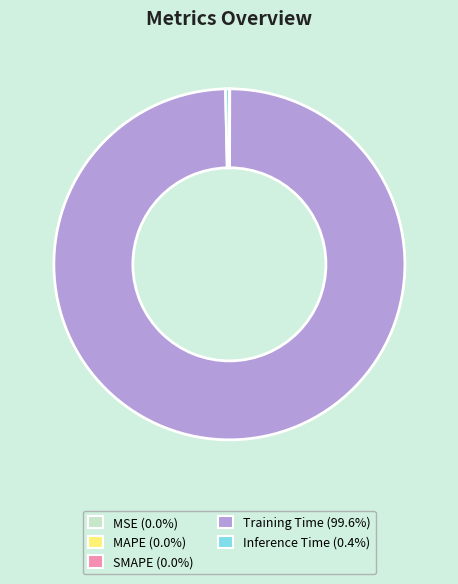

Which category accounts for the majority?

Training Time